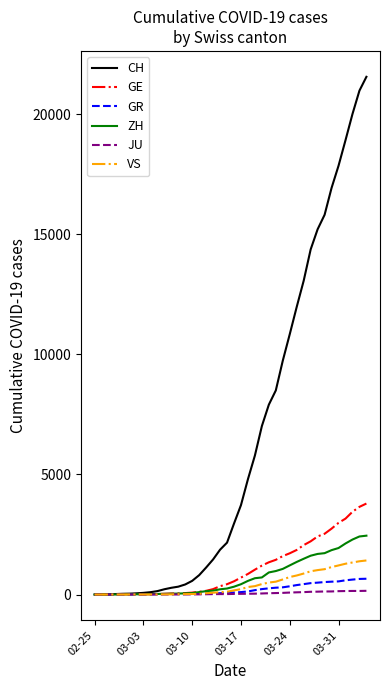

Which label corresponds to the smallest value in the chart?

02-25